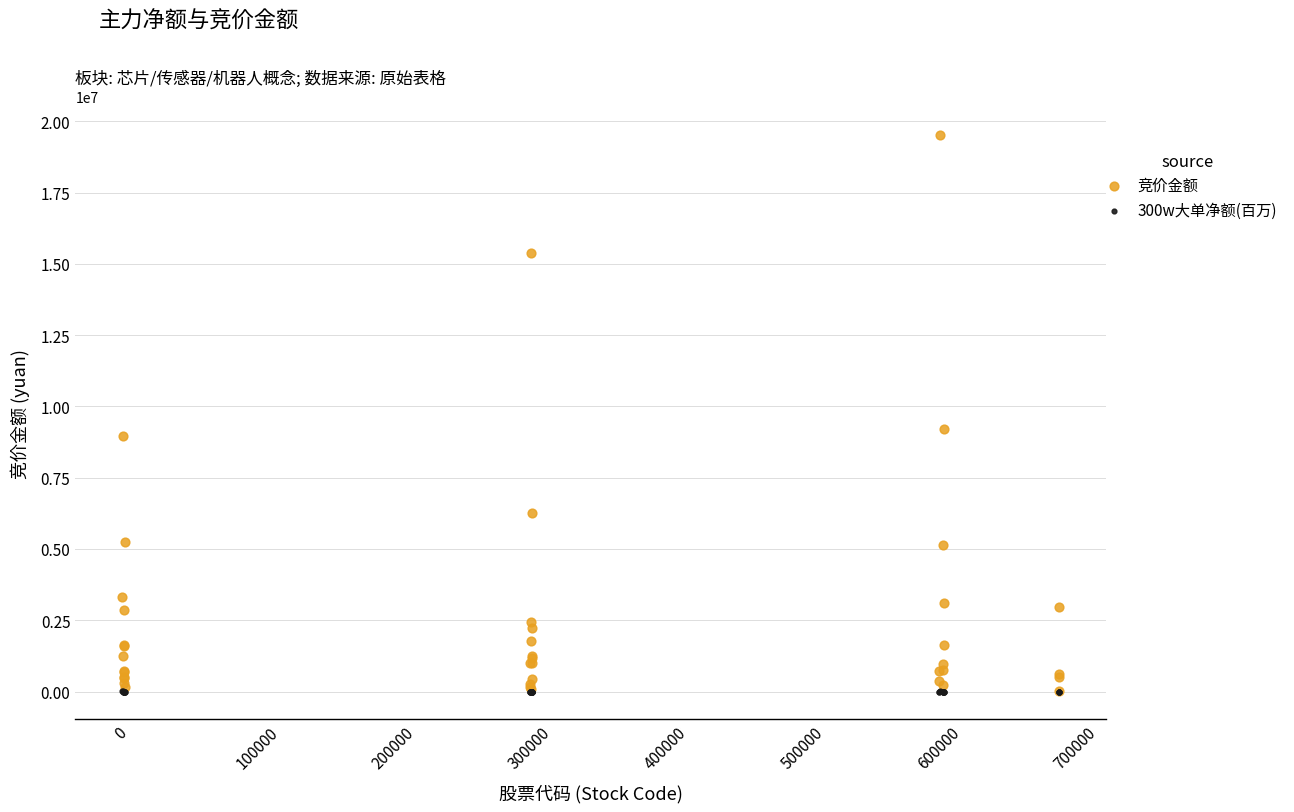

Across all series, what Y value is closest to 9770579?

9216396.0